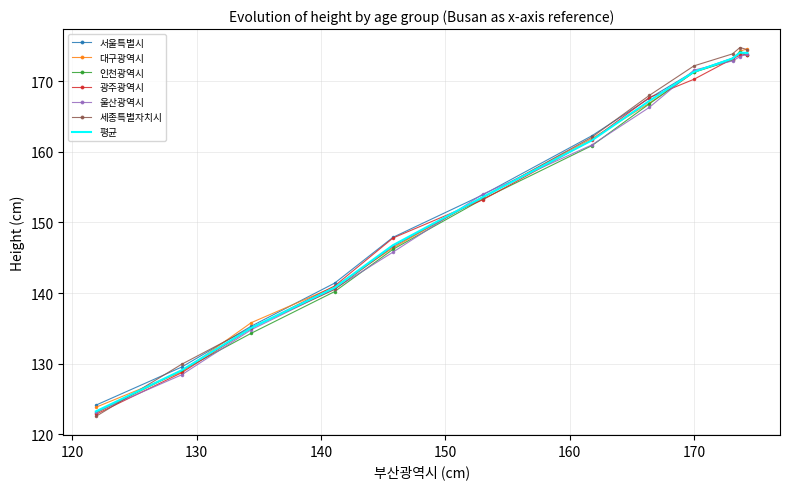

What is the greatest value displayed?

174.8